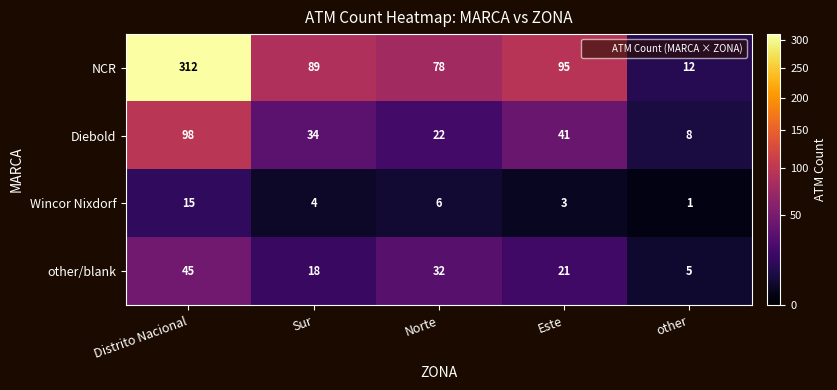

Which series has the widest spread of values?

NCR